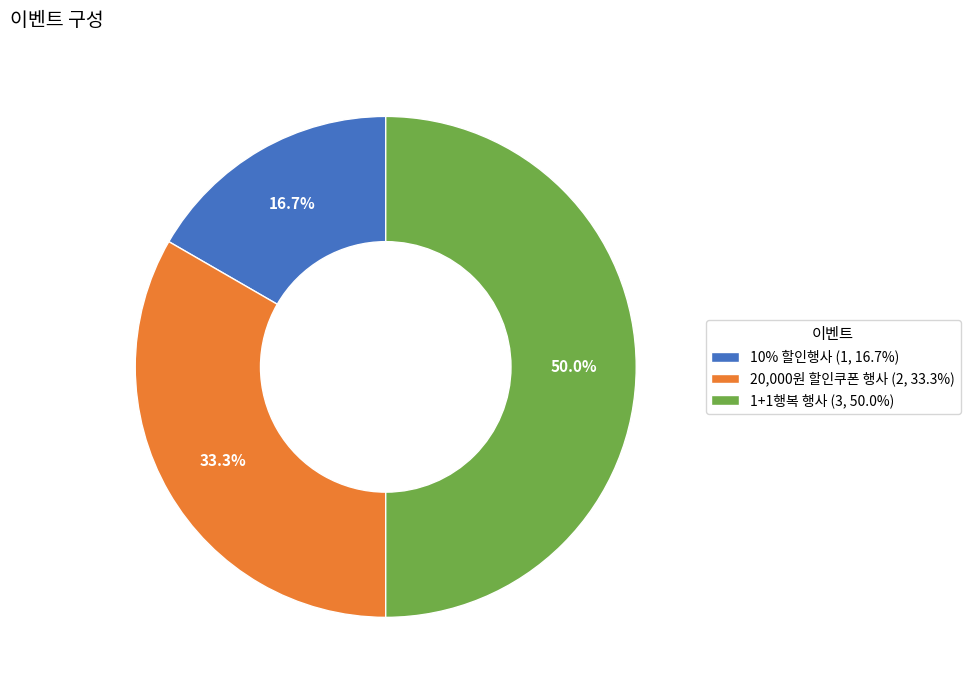

Is the sum of 10% 할인행사 and 1+1행복 행사 greater than half?

Yes